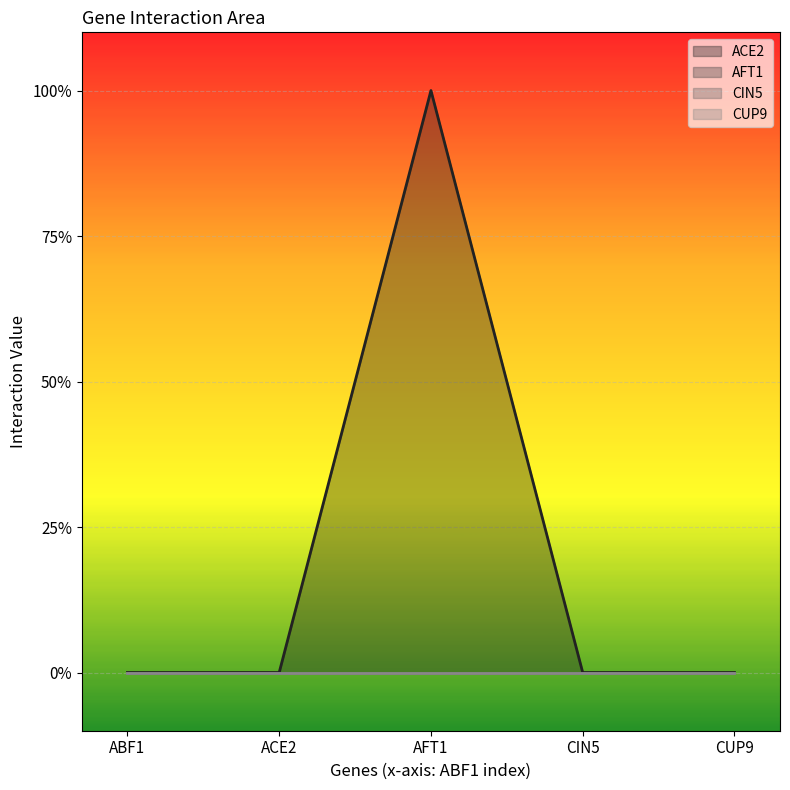

Which category has the lowest value across all series?

ABF1